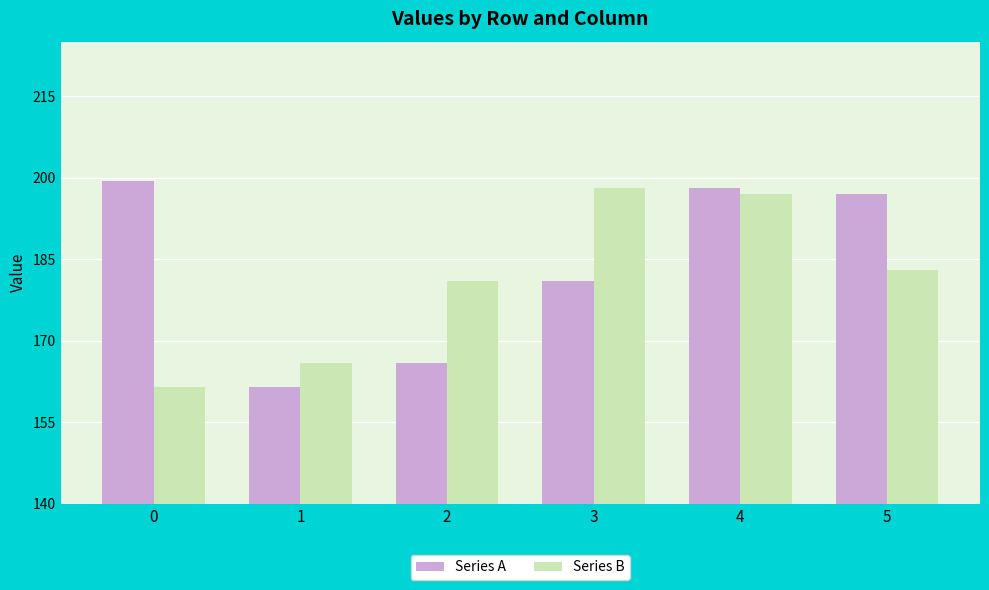

The value of Series A at 0 is 199.3. True or false?

True